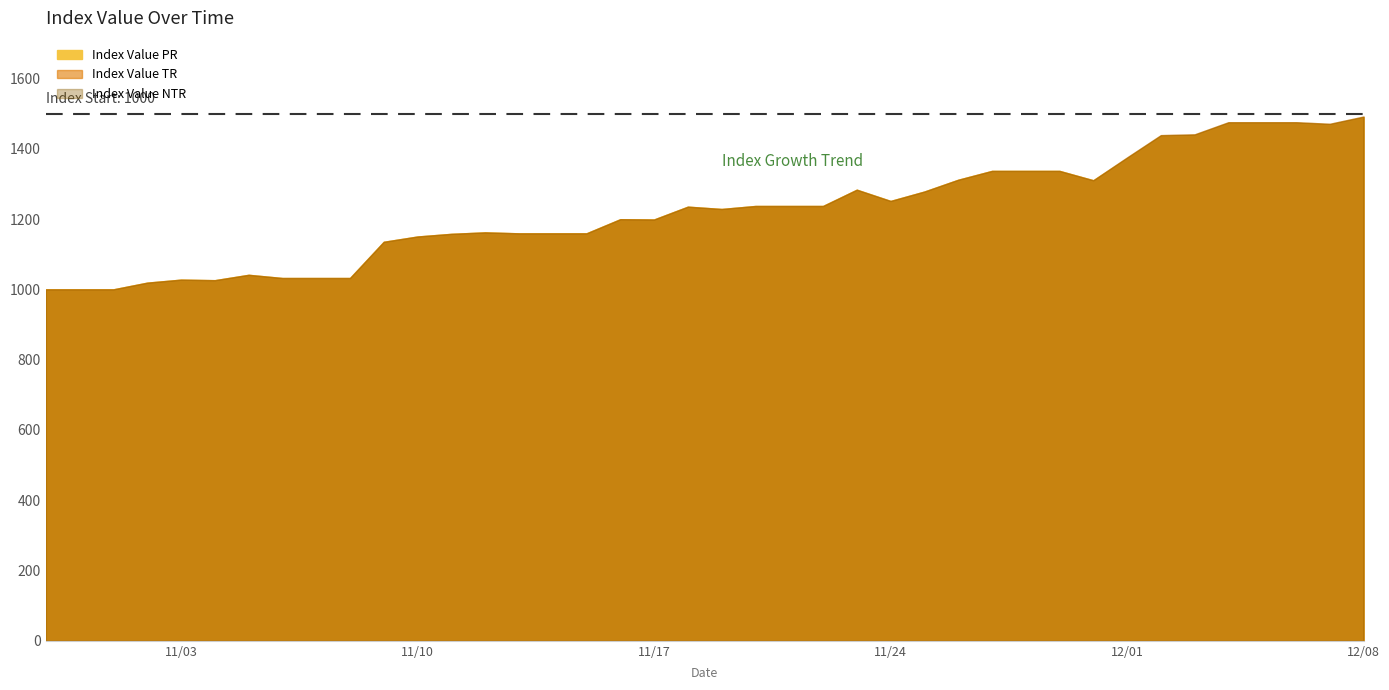

Which series has the largest range (max minus min)?

Index Value TR